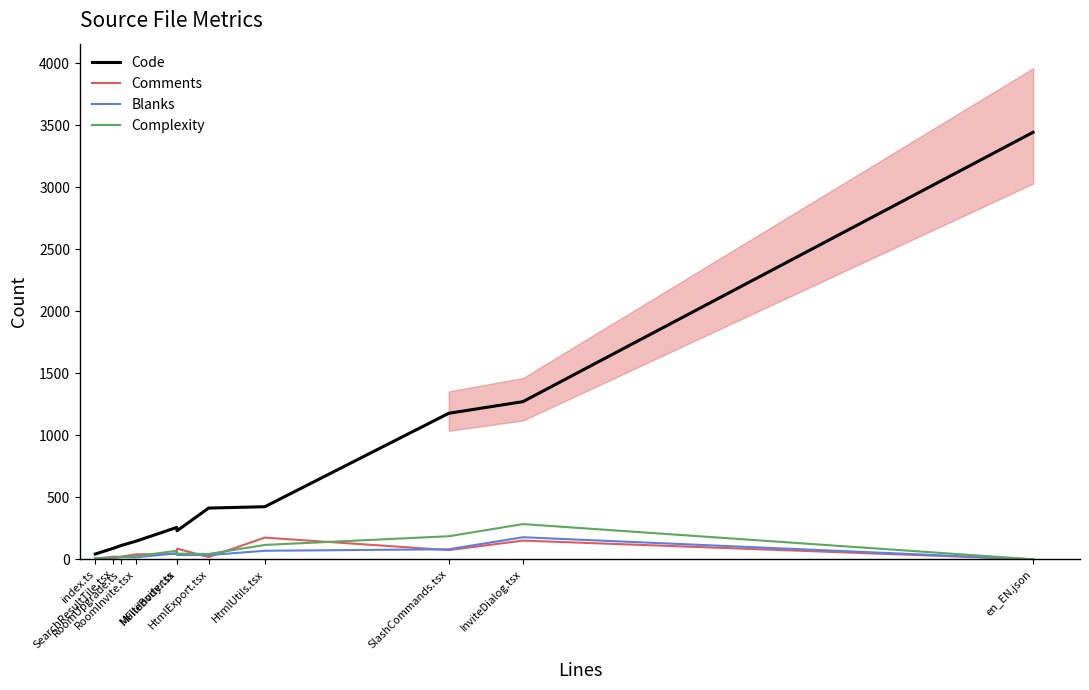

True or false: Complexity has more than 2 points higher than both neighbors.

False